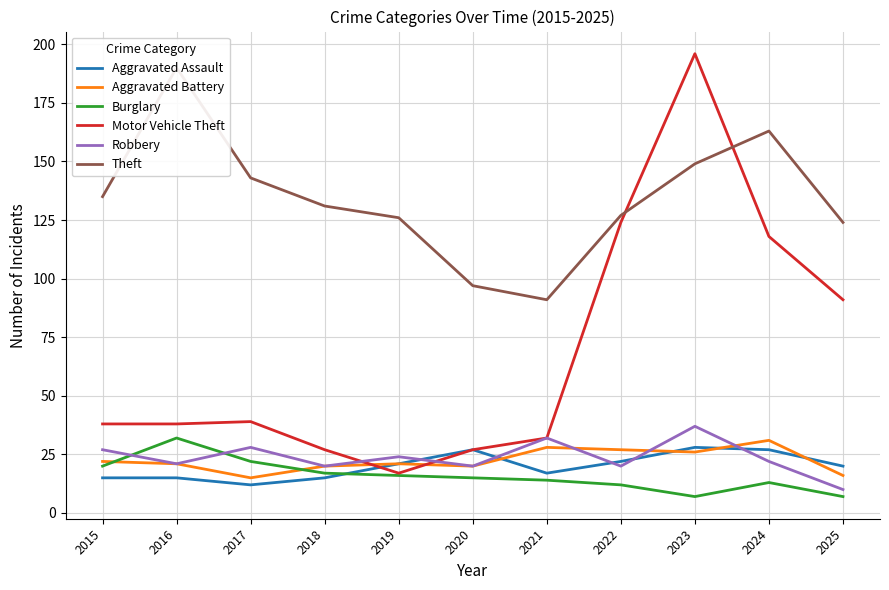

Reading right to left, extract all data points from this chart.

Aggravated Assault: 20	27	28	22	17	27	21	15	12	15	15
Aggravated Battery: 16	31	26	27	28	20	21	20	15	21	22
Burglary: 7	13	7	12	14	15	16	17	22	32	20
Motor Vehicle Theft: 91	118	196	124	32	27	17	27	39	38	38
Robbery: 10	22	37	20	32	20	24	20	28	21	27
Theft: 124	163	149	127	91	97	126	131	143	190	135